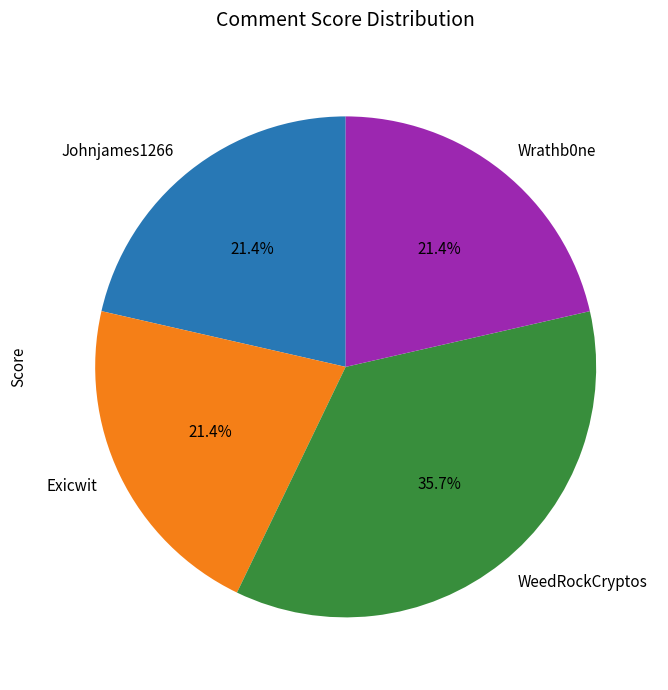

True or false: Wrathb0ne accounts for 28% of the total.

False